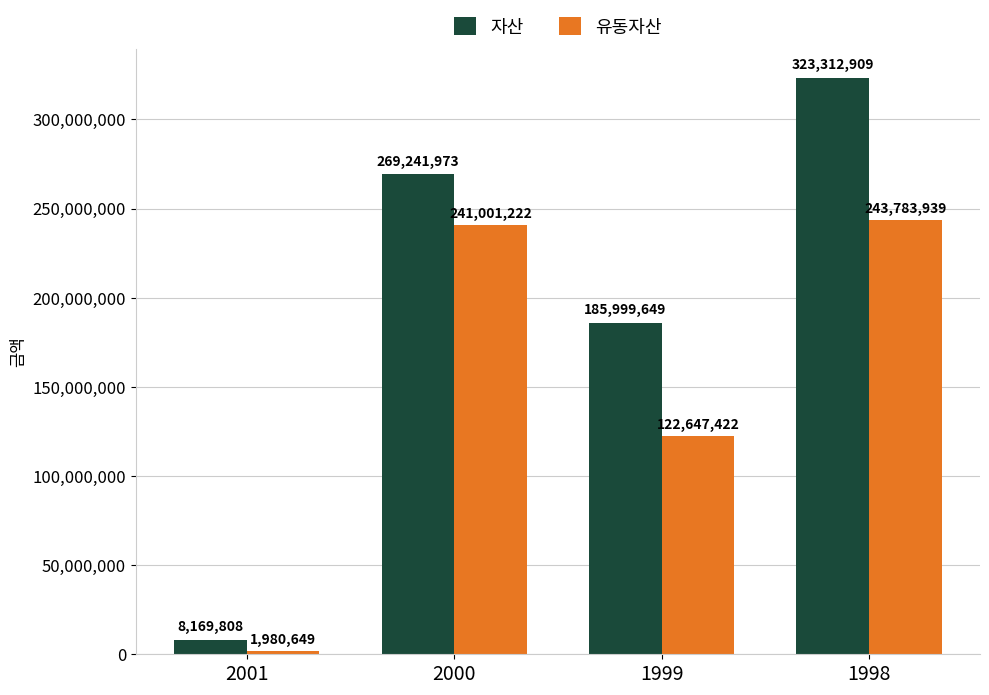

Does the chart contain any negative values?

No